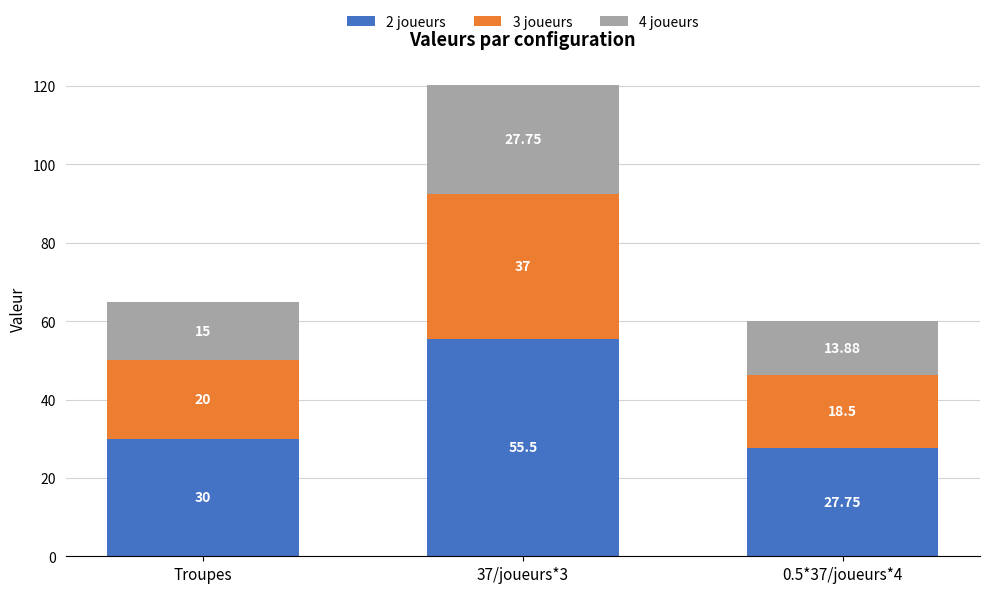

Count the number of data series in this chart.

3